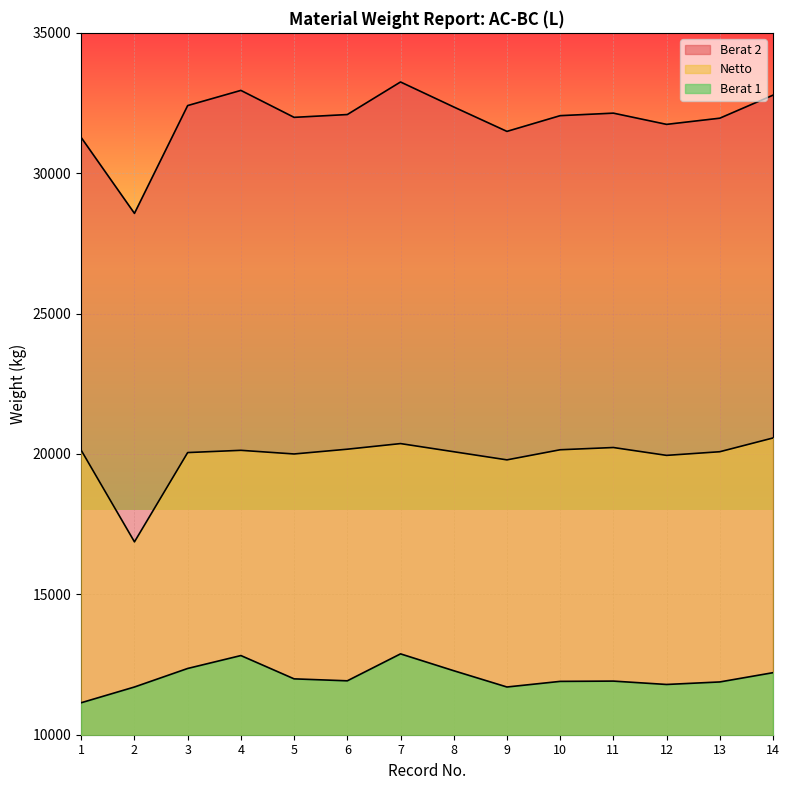

What is the value of the Berat 2 point at the 1st from the left?

31270